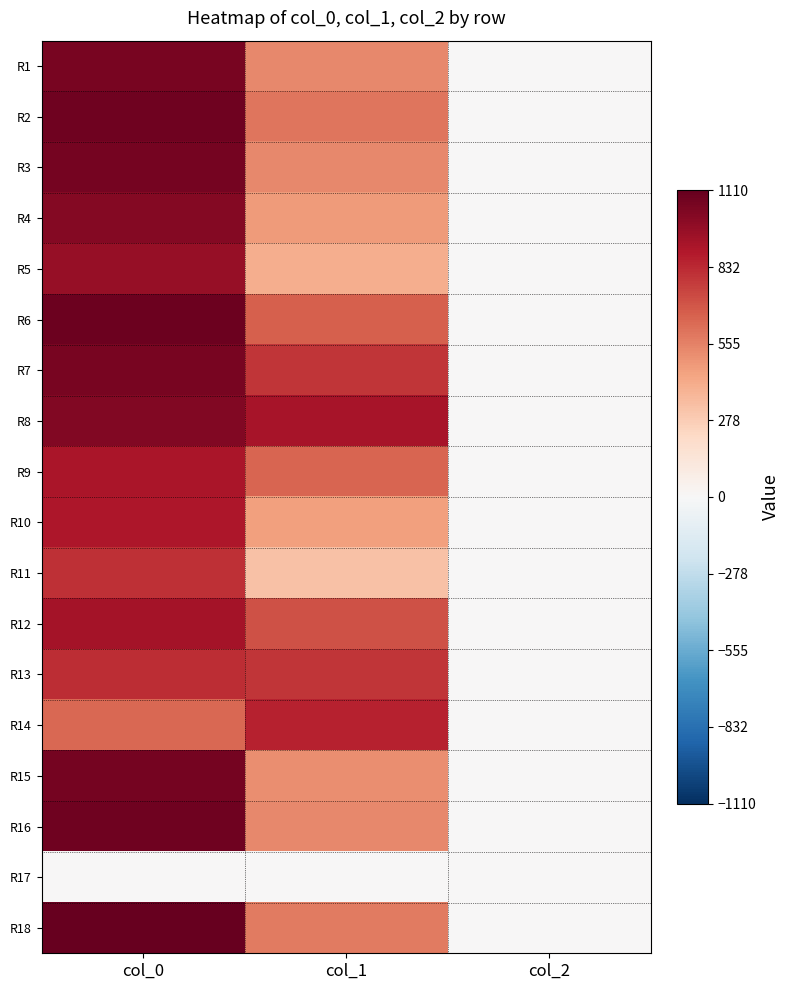

What is the spread (max minus min) of values at col_2?

2.0